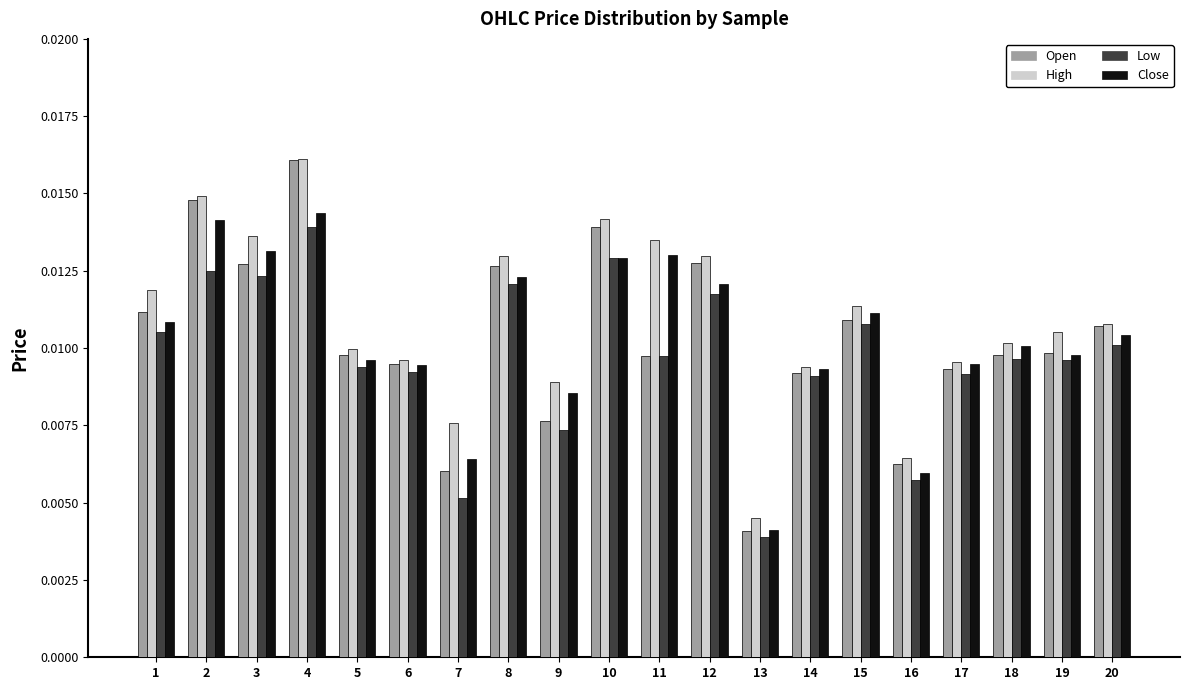

Which series has the widest spread of values?

Open